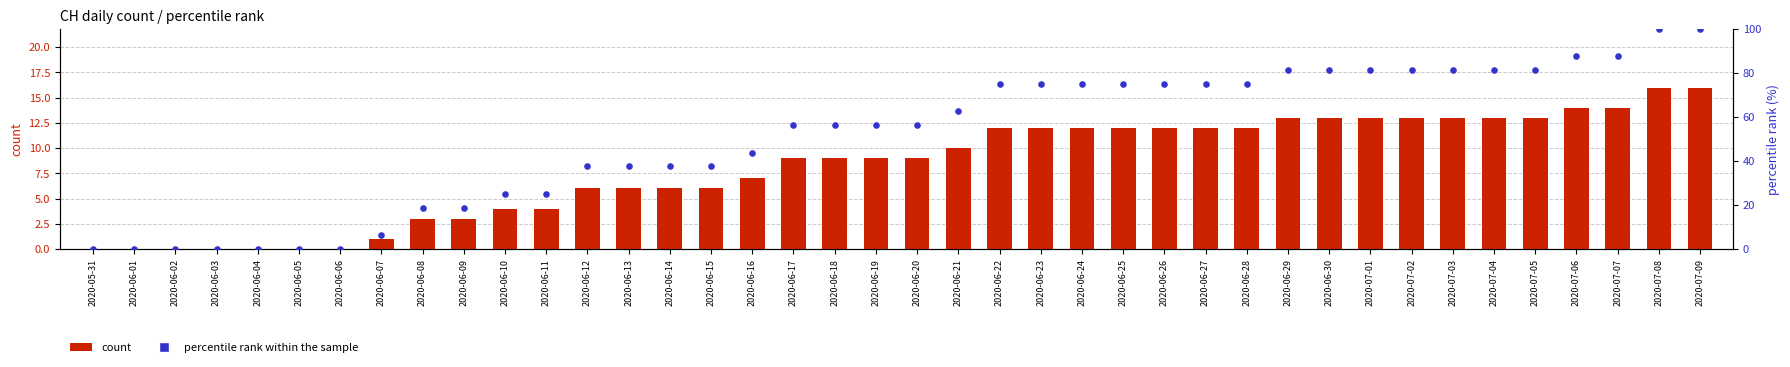

Which series contains the lowest Y value?

count